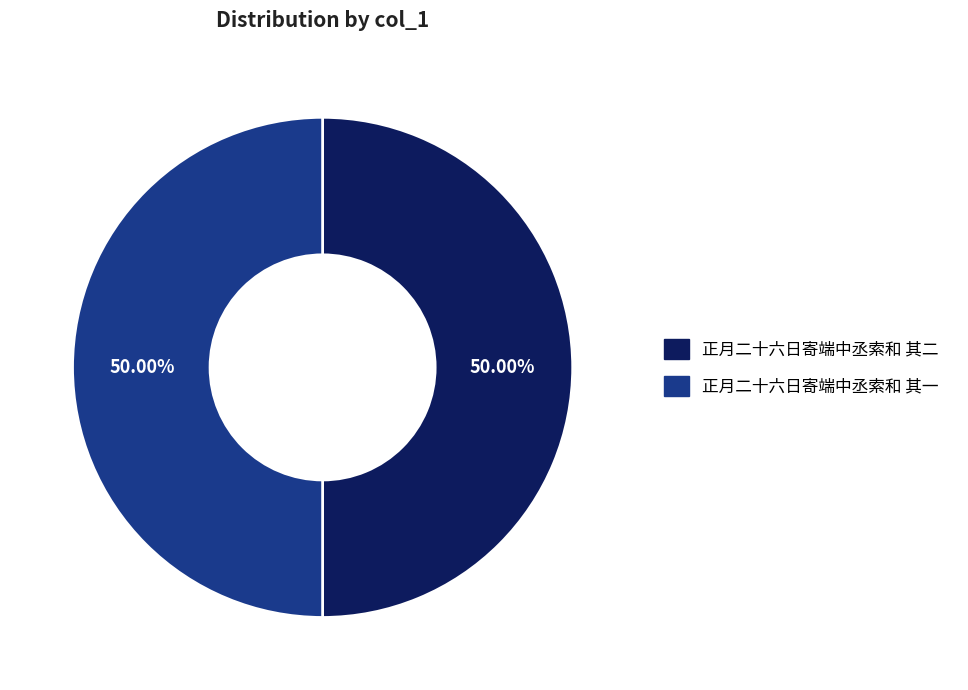

Combined, do 正月二十六日寄端中丞索和 其一 and 正月二十六日寄端中丞索和 其二 account for over 50%?

Yes